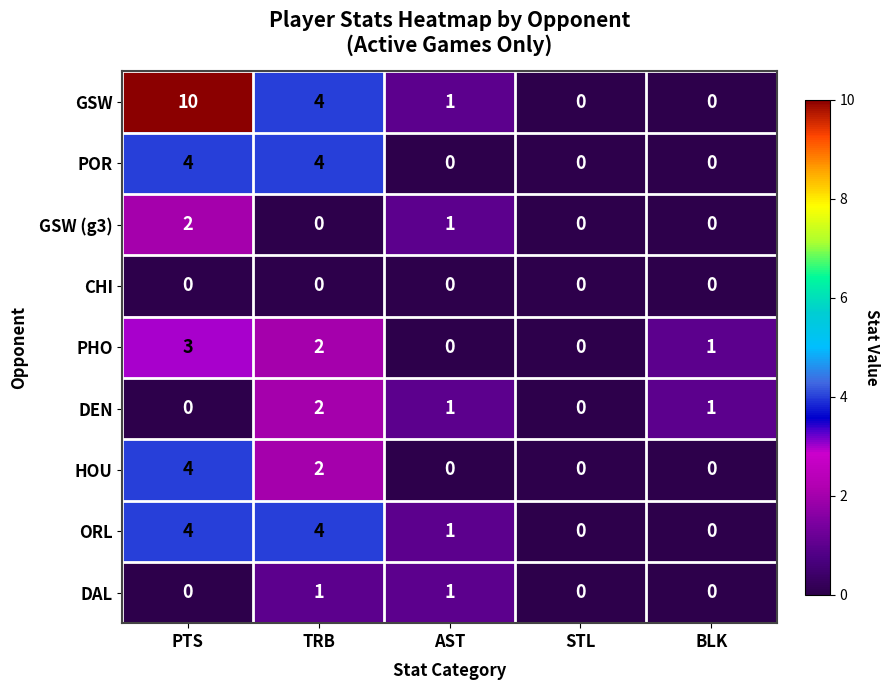

What is the average value of the HOU series?

1